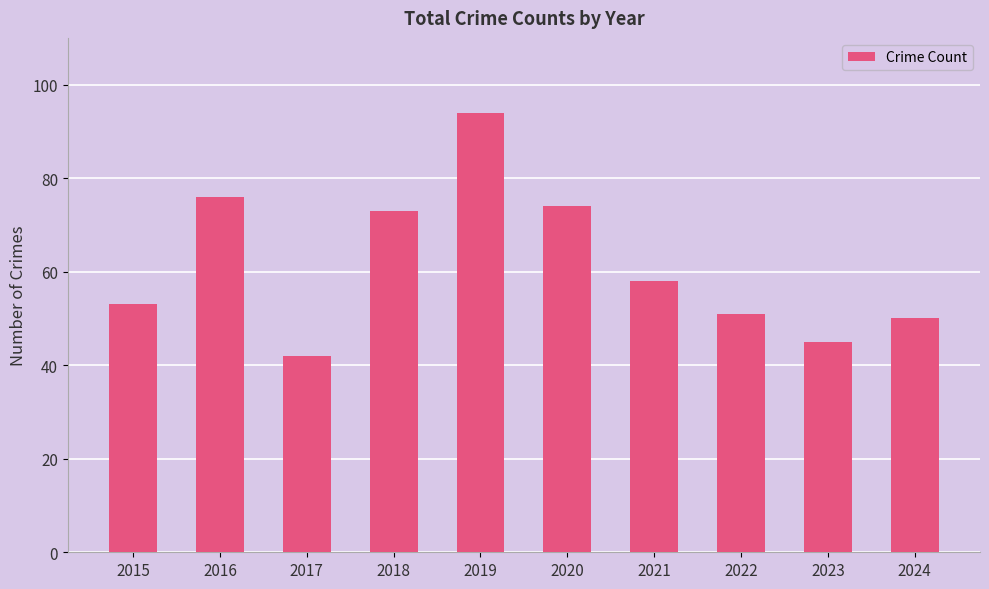

How many data points are less than 58?

5